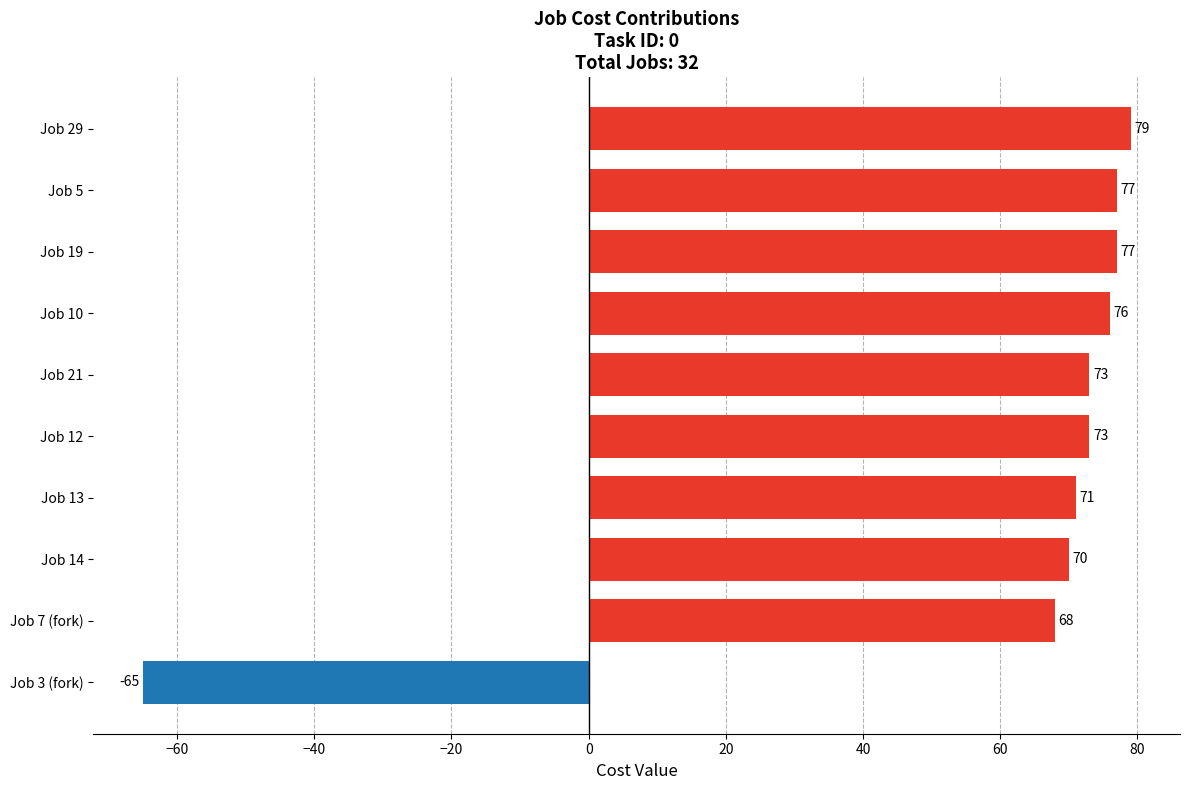

What is the approximate value at Job 5?

77